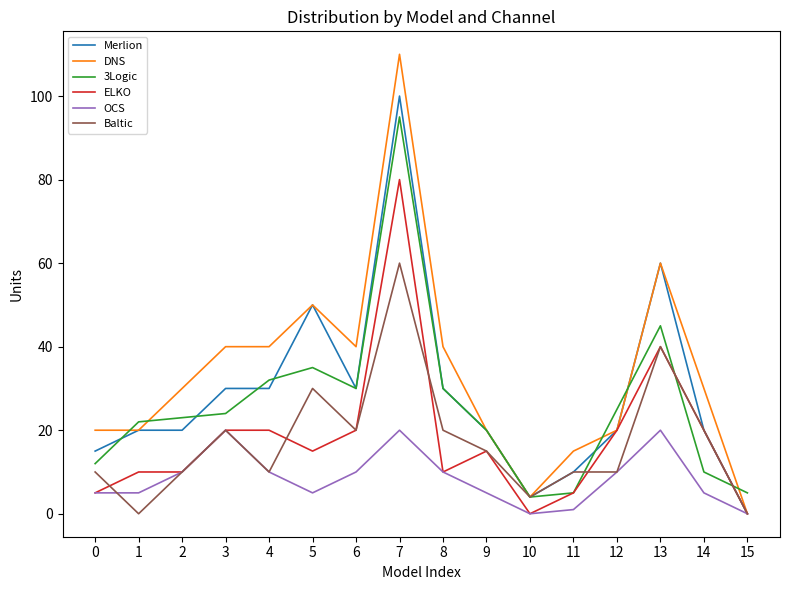

The value of 3Logic at 6 is 30. True or false?

True